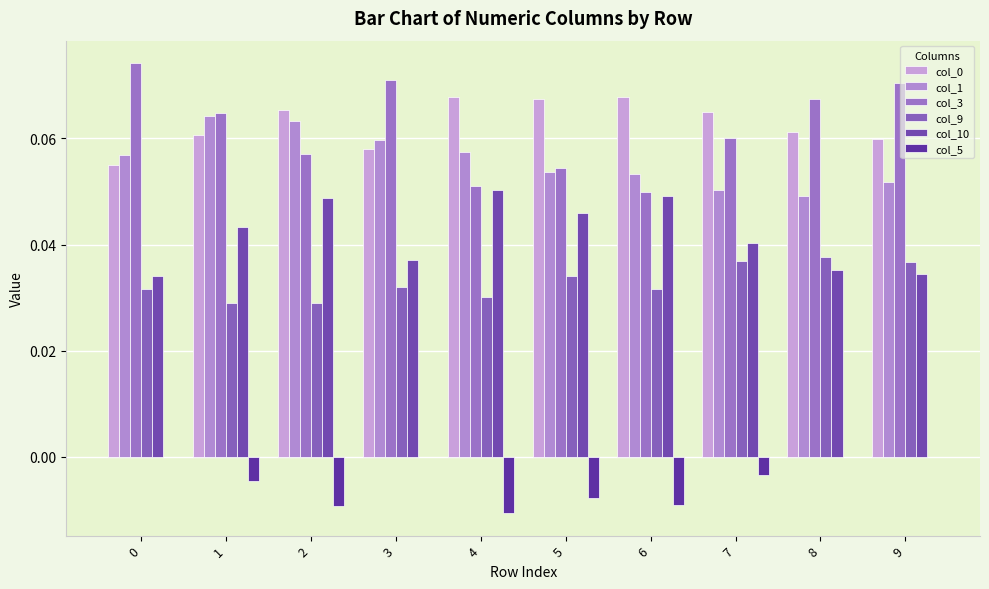

Count the number of categories in the chart.

10